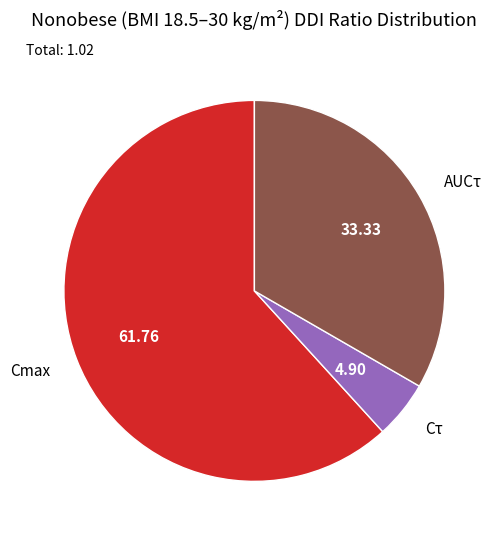

Which slice is the smallest?

Cτ